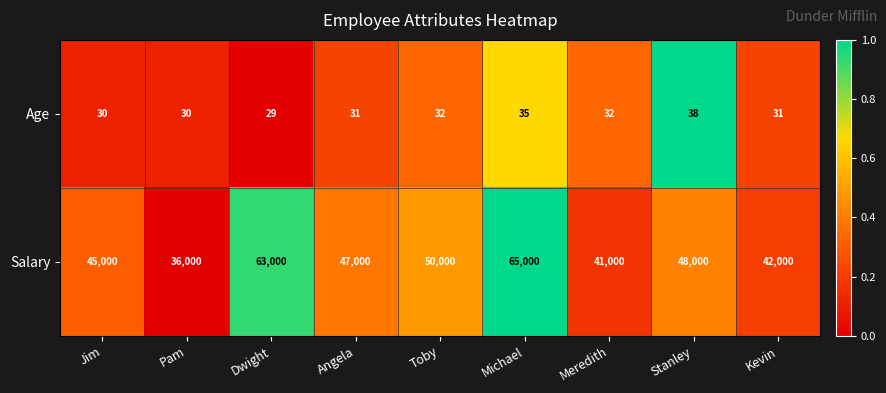

The Age series shows 16 at Angela. True or false?

False